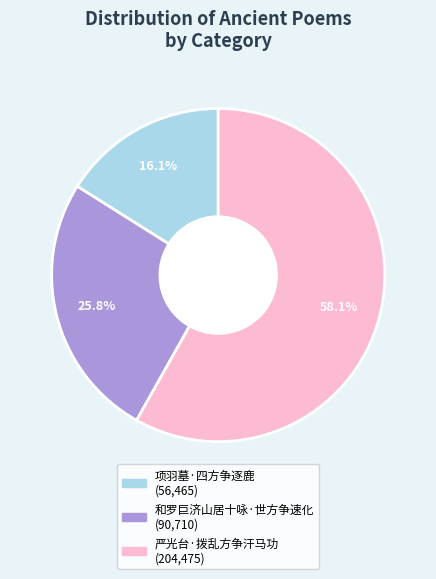

The 严光台·拨乱方争汗马功 slice represents 51% of the pie. True or false?

False